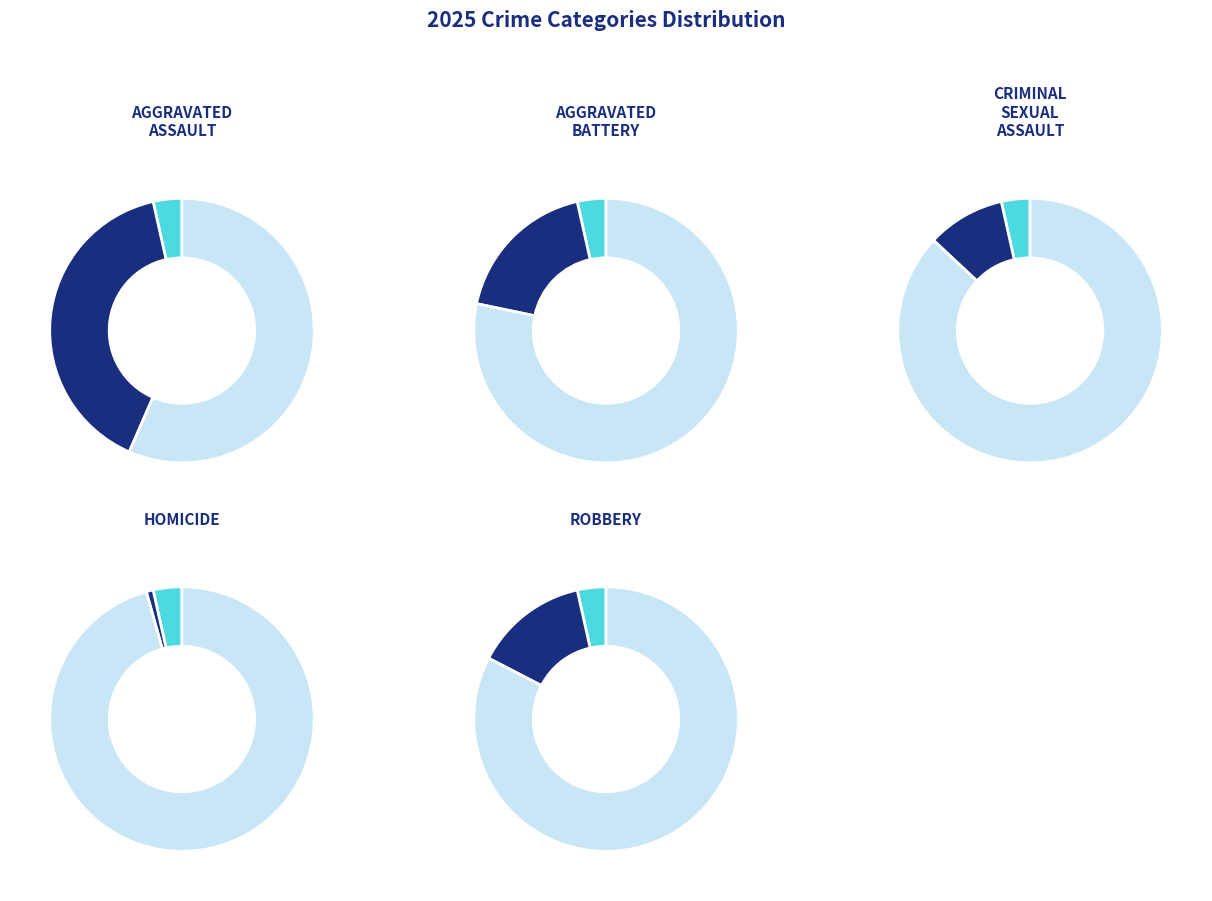

To the nearest percent, what percentage of the pie is Robbery?

17%